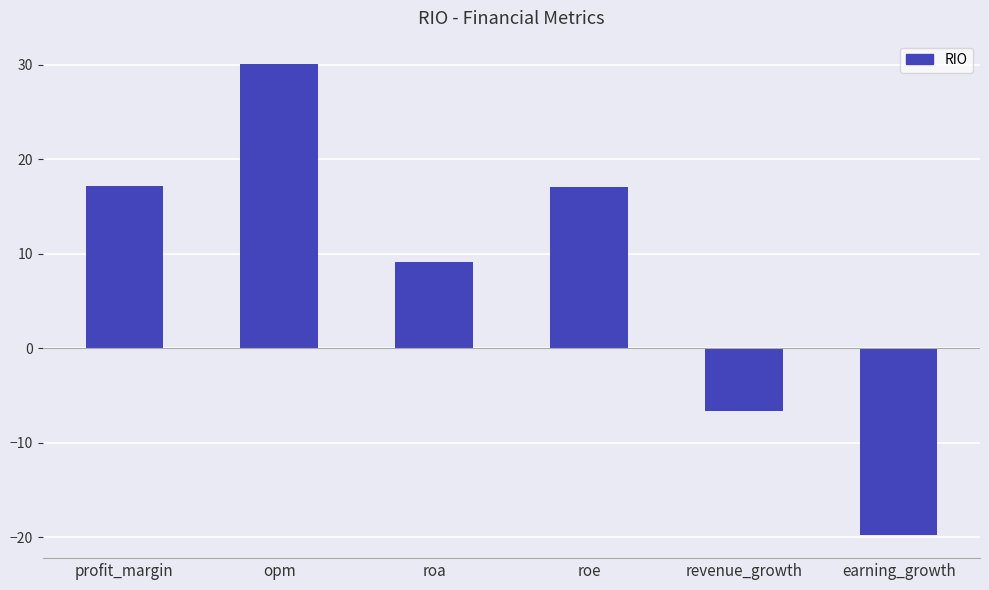

What is the minimum value shown in the chart?

-19.7